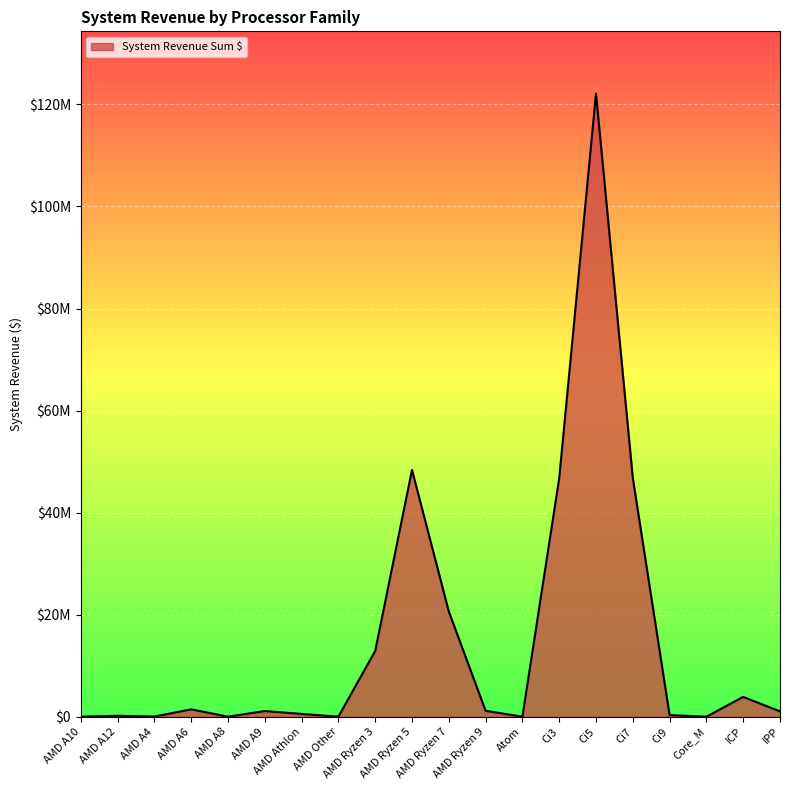

Which has a higher value, Ci3 or AMD Ryzen 3?

Ci3